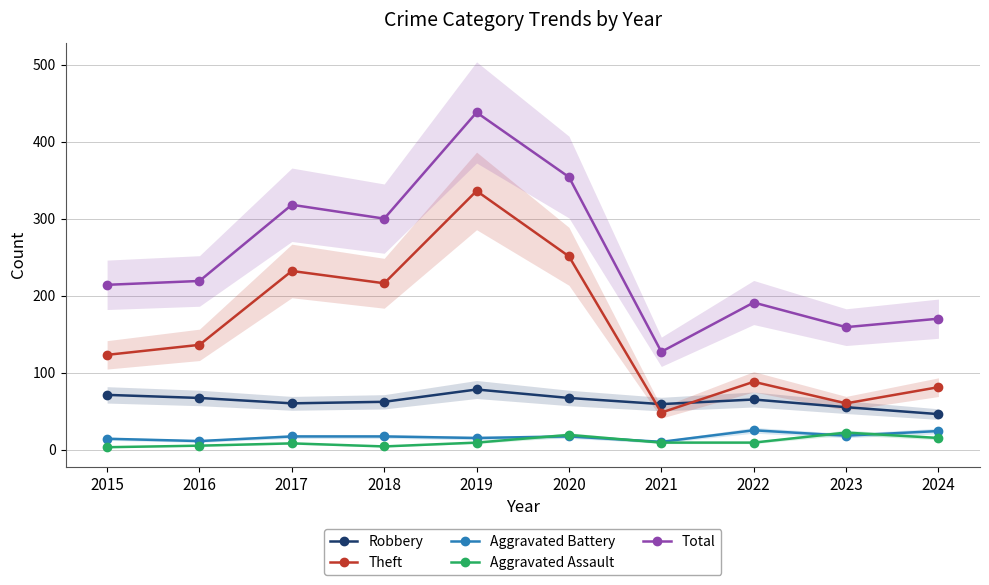

At which label does Total first exceed 219?

2017